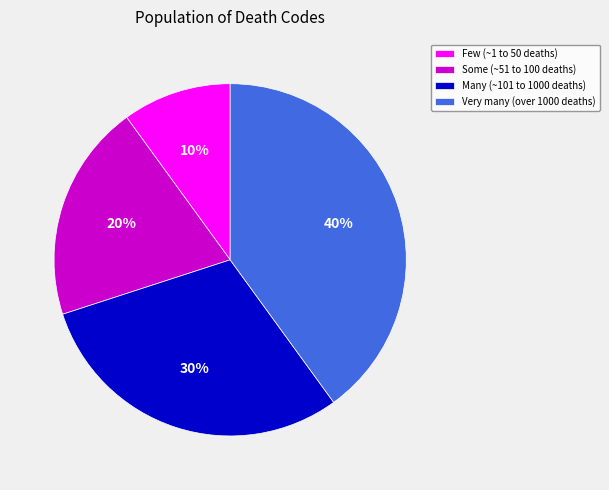

Is the sum of Some (~51 to 100 deaths) and Very many (over 1000 deaths) greater than half?

Yes